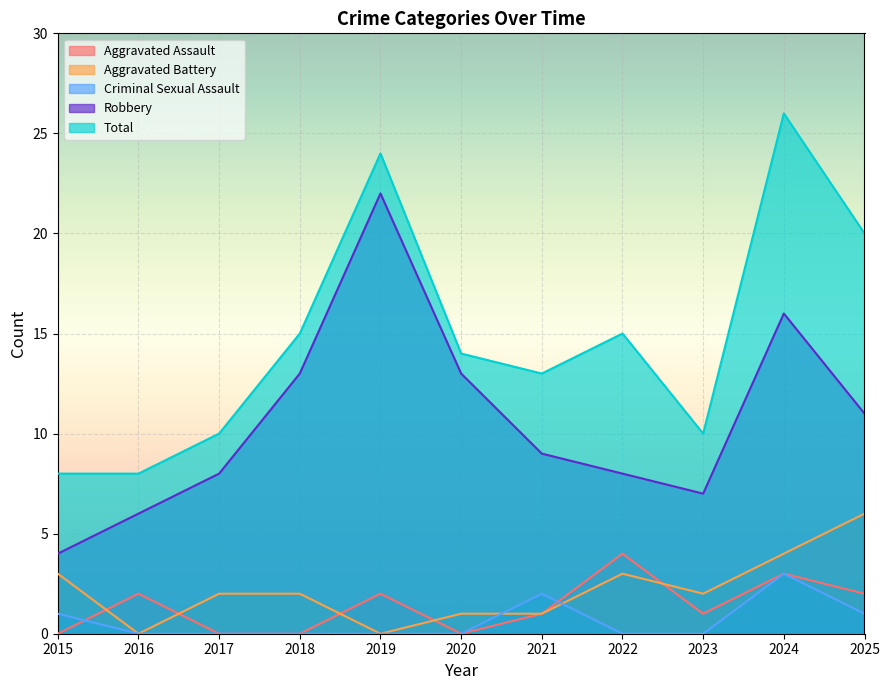

What is the maximum value shown in the chart?

26